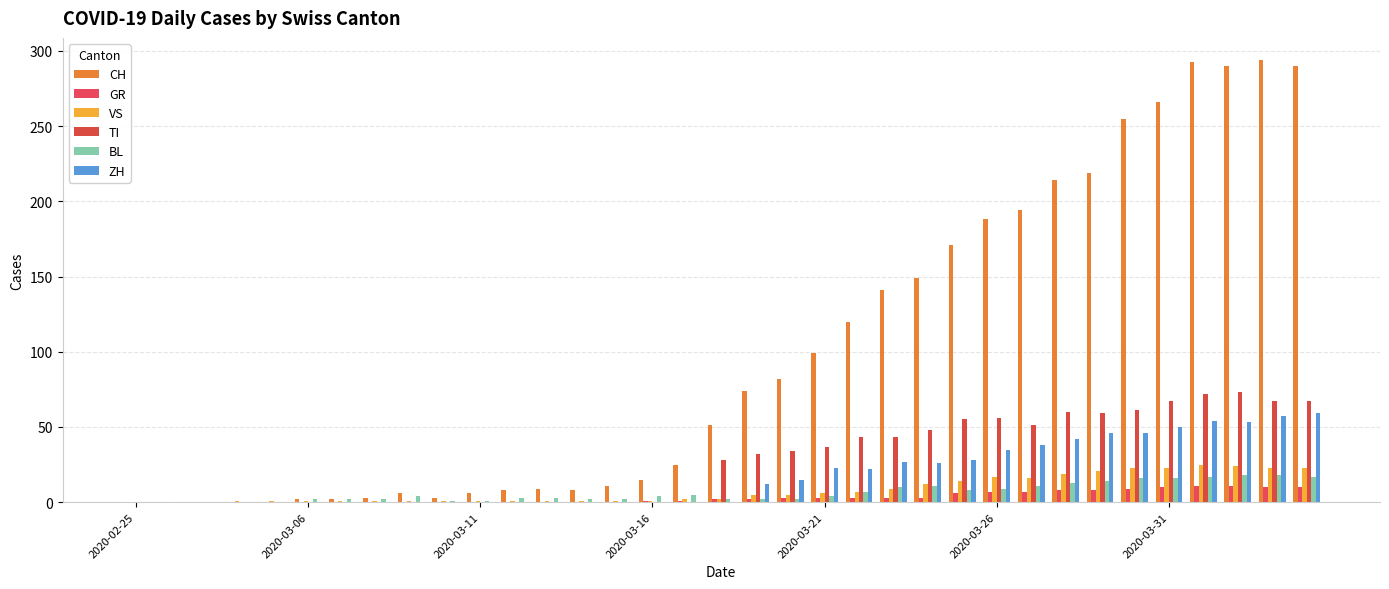

Which series has the widest spread of values?

CH